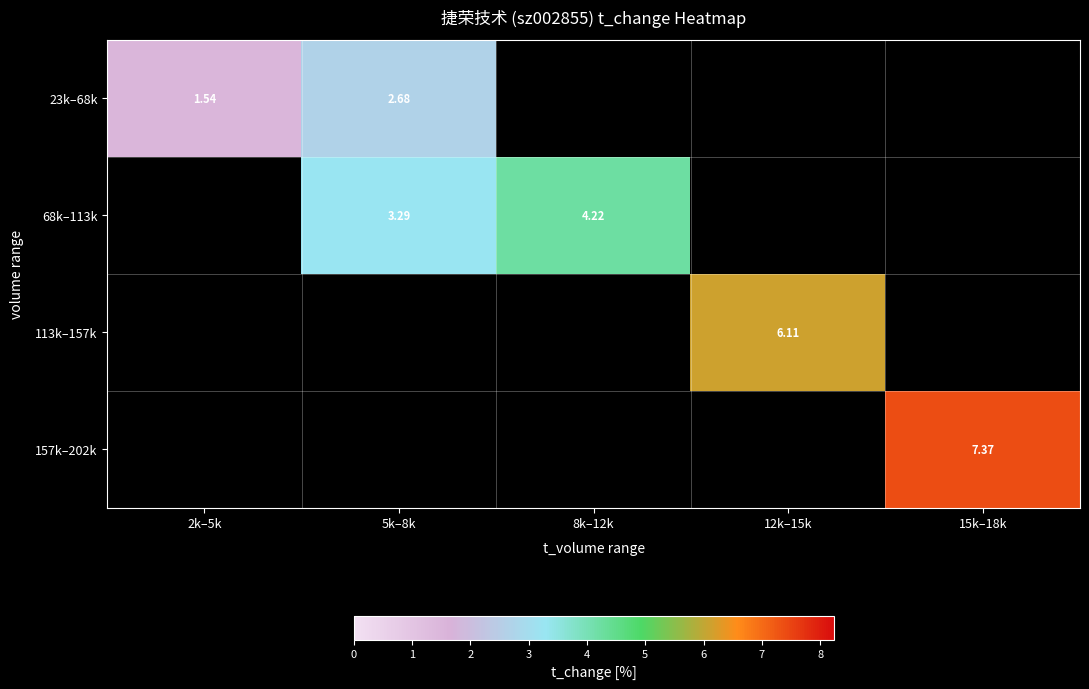

At which label is 23k–68k closest to 2?

2k–5k